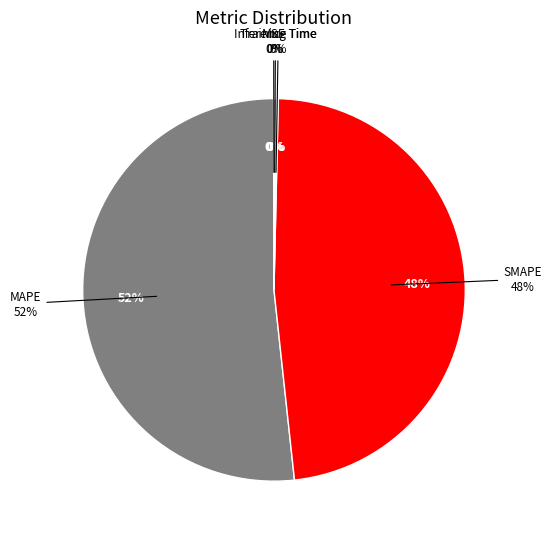

To the nearest percent, what is the combined percentage of MAPE and Inference Time?

52%